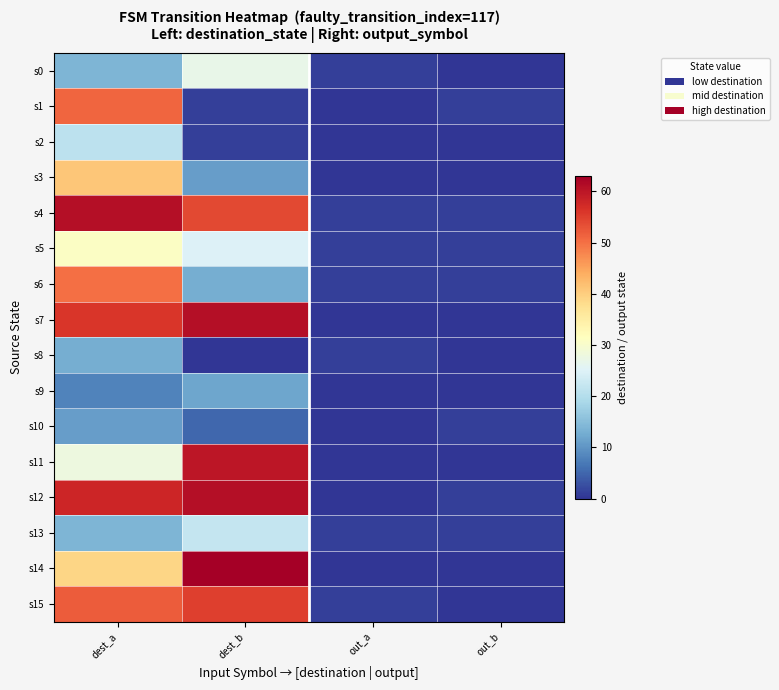

Rank the series by their maximum value, from highest to lowest.

s14, s4, s7, s12, s11, s15, s1, s6, s3, s5, s0, s13, s2, s8, s9, s10